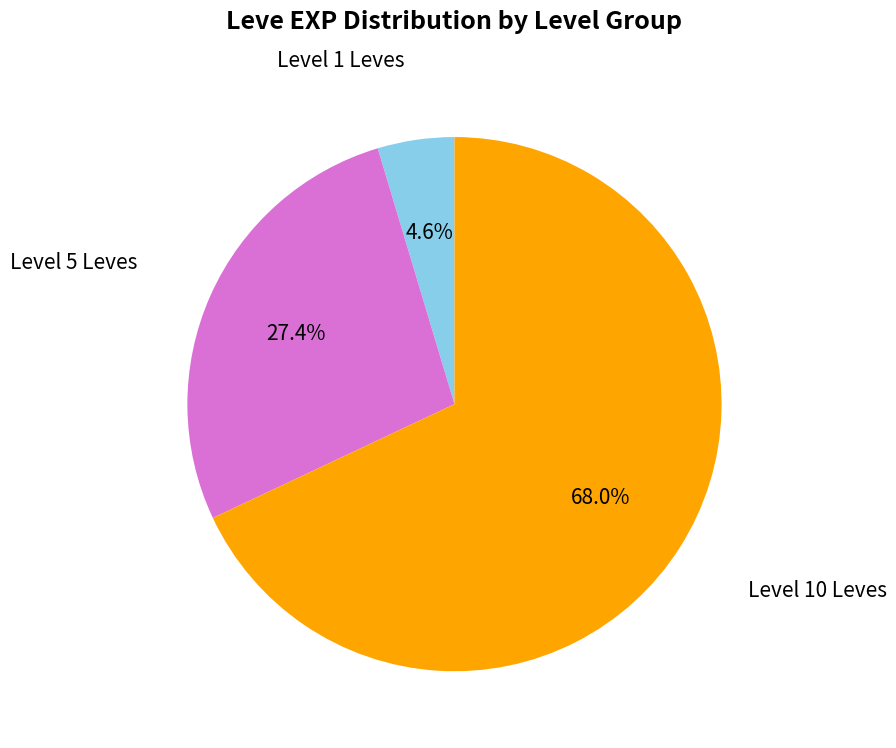

How many slices are in this pie chart?

3